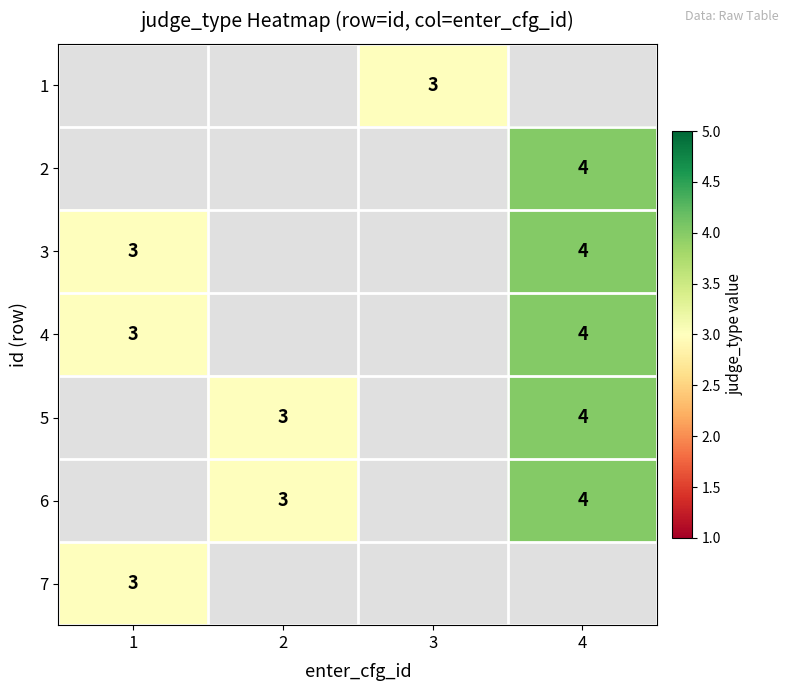

The 7 series shows 2 at 1. True or false?

False